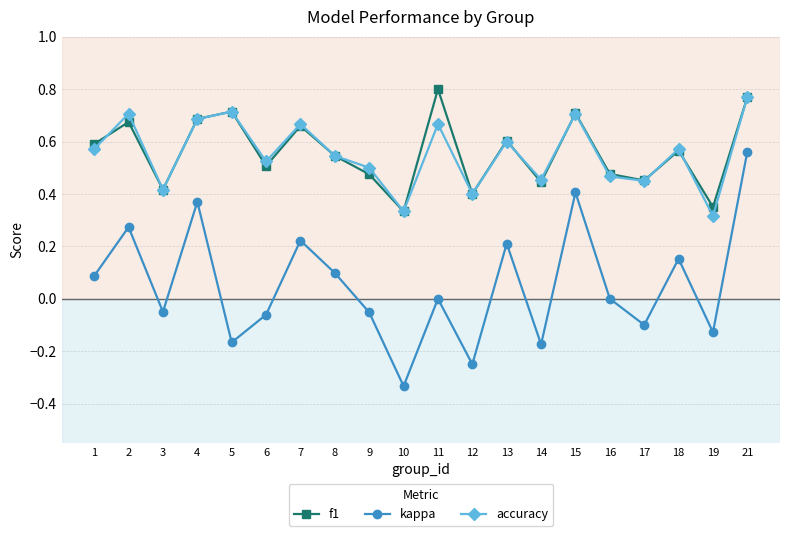

How many lines are shown in the chart?

3